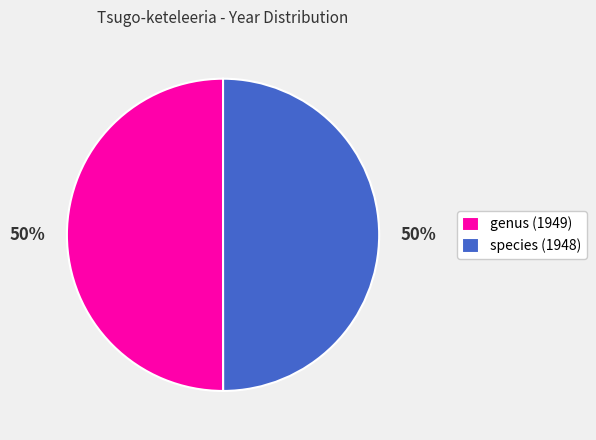

What is the ratio of the value at species (1948) to the value at genus (1949)?

1.0